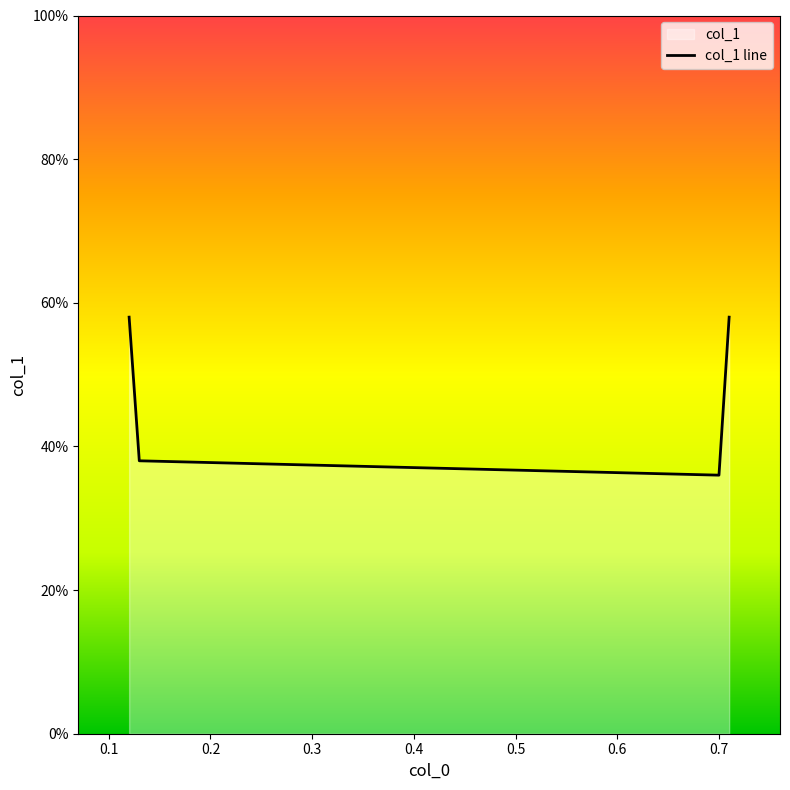

Does the chart display data point markers on the line(s)?

No